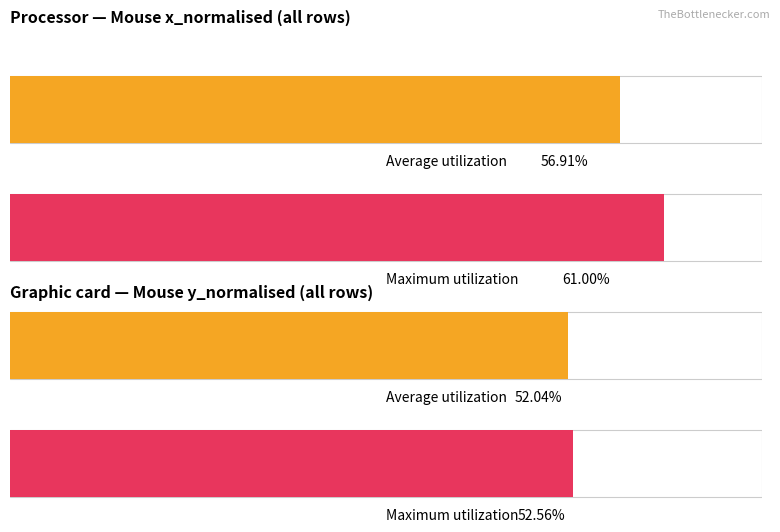

What are all the series names shown in the legend?

Average utilization, Maximum utilization